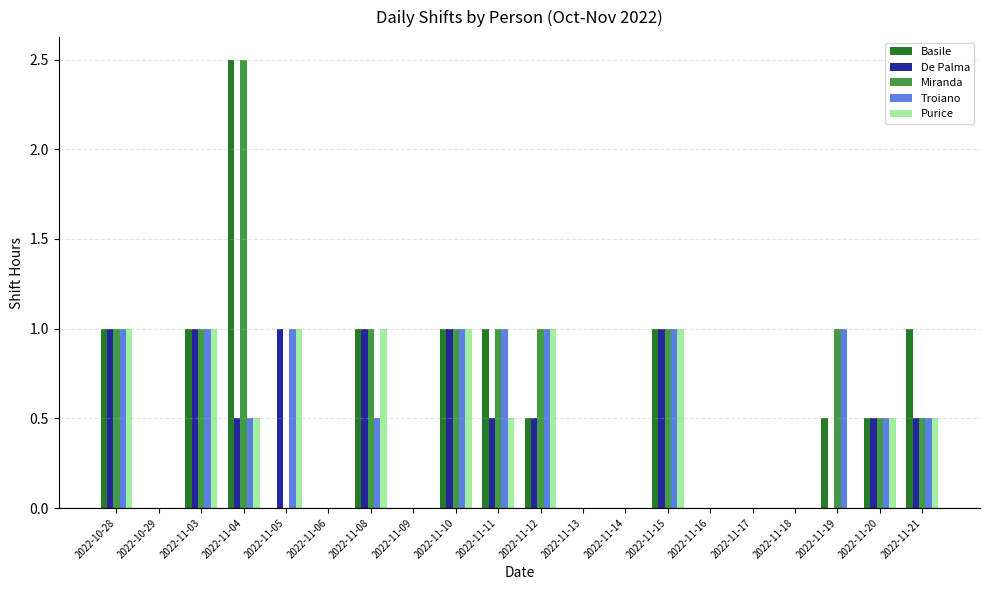

Count the number of data series in this chart.

5